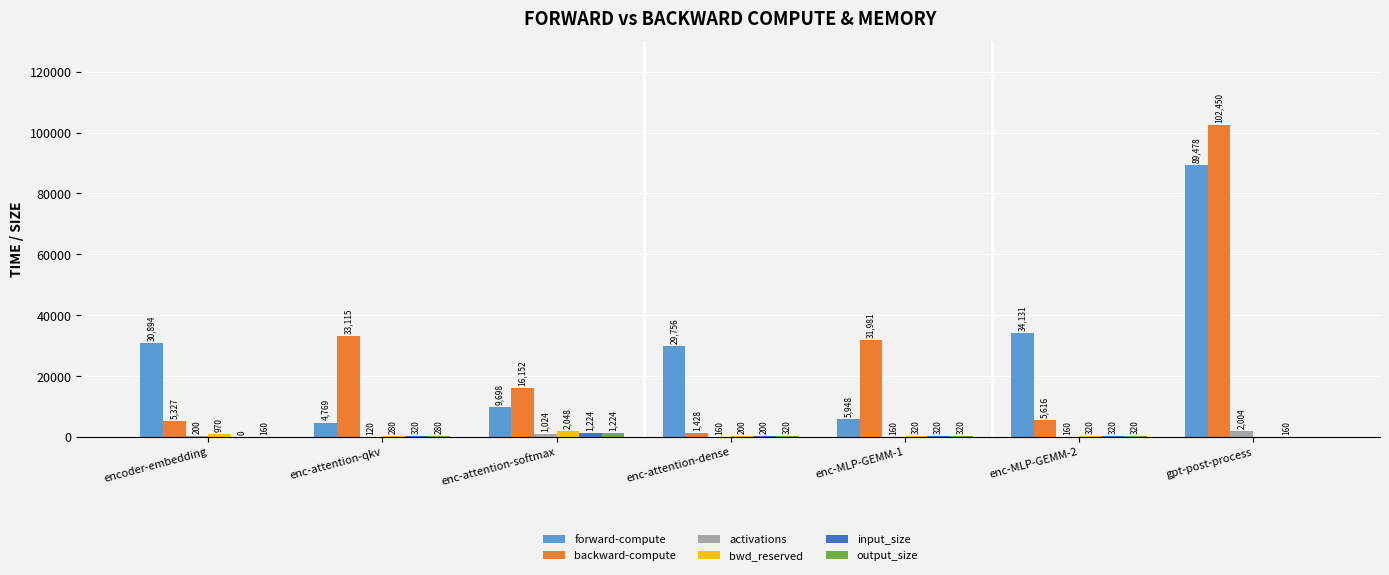

Between enc-attention-qkv and enc-attention-dense, which series saw the biggest shift?

backward-compute